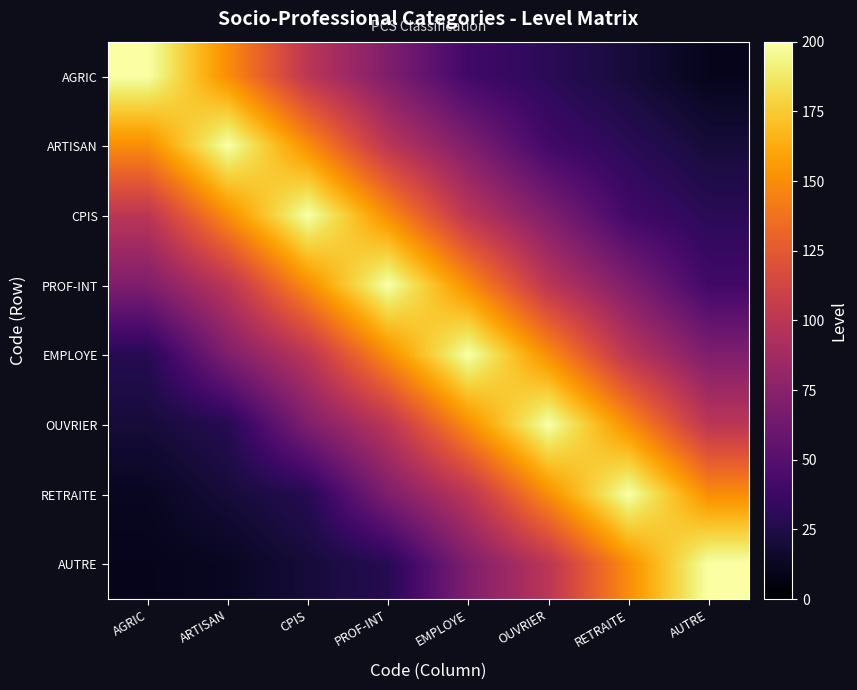

Reading left to right, list all the values displayed in this chart.

AGRIC: AGRIC=200	ARTISAN=150	CPIS=100	PROF-INT=70	EMPLOYE=40	OUVRIER=30	RETRAITE=20	AUTRE=10
ARTISAN: AGRIC=150	ARTISAN=200	CPIS=150	PROF-INT=100	EMPLOYE=70	OUVRIER=40	RETRAITE=30	AUTRE=20
CPIS: AGRIC=100	ARTISAN=150	CPIS=200	PROF-INT=150	EMPLOYE=100	OUVRIER=70	RETRAITE=40	AUTRE=30
PROF-INT: AGRIC=70	ARTISAN=100	CPIS=150	PROF-INT=200	EMPLOYE=150	OUVRIER=100	RETRAITE=70	AUTRE=40
EMPLOYE: AGRIC=28	ARTISAN=70	CPIS=100	PROF-INT=150	EMPLOYE=200	OUVRIER=150	RETRAITE=100	AUTRE=70
OUVRIER: AGRIC=20	ARTISAN=28	CPIS=70	PROF-INT=100	EMPLOYE=150	OUVRIER=200	RETRAITE=150	AUTRE=100
RETRAITE: AGRIC=12	ARTISAN=20	CPIS=28	PROF-INT=70	EMPLOYE=100	OUVRIER=150	RETRAITE=200	AUTRE=150
AUTRE: AGRIC=10	ARTISAN=12	CPIS=20	PROF-INT=28	EMPLOYE=70	OUVRIER=100	RETRAITE=150	AUTRE=200